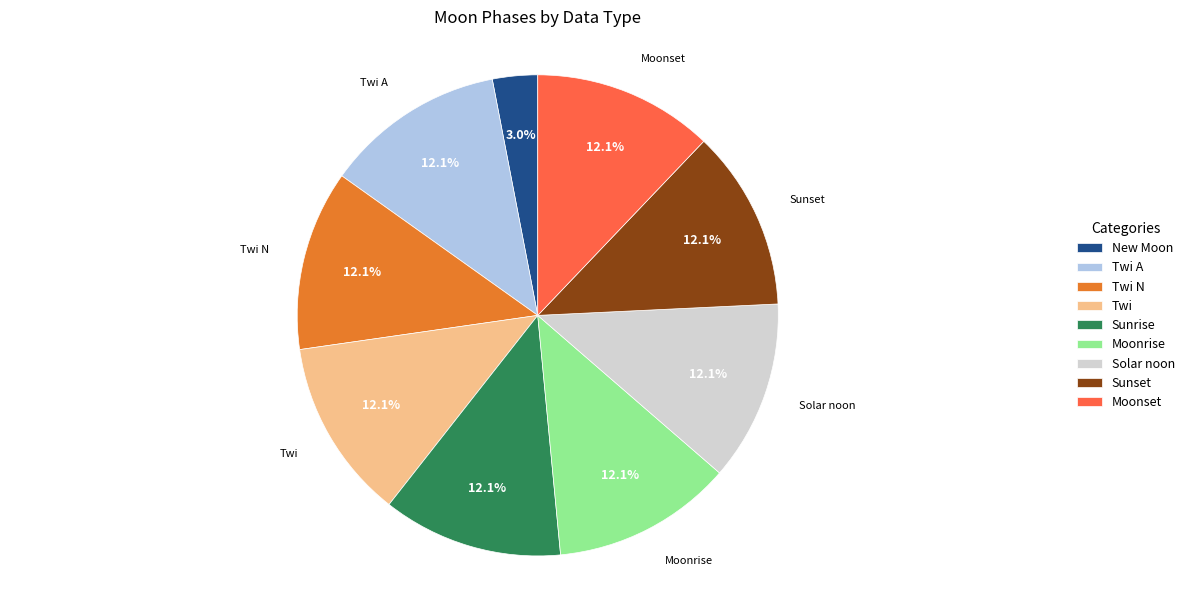

What percentage is NOT represented by Sunset?

87.9%